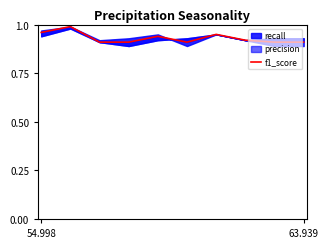

The chart shows a value of 0.9 at 2. True or false?

True